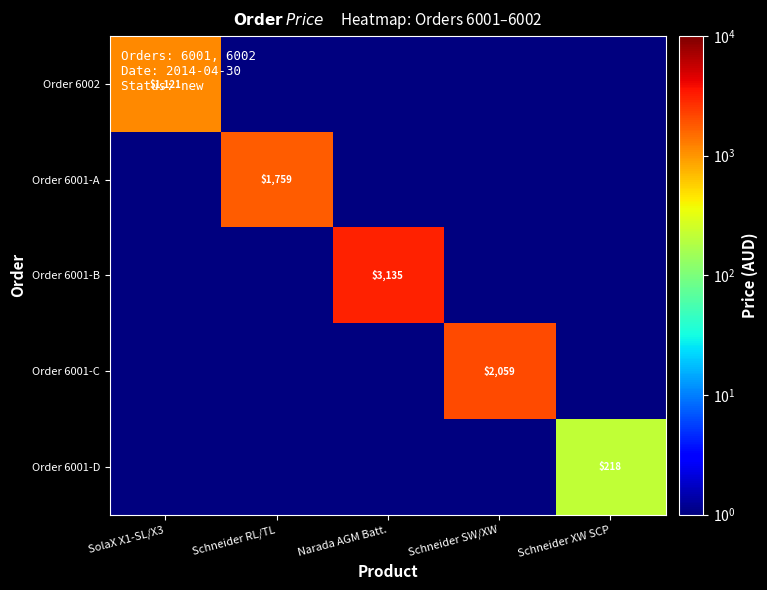

The value of Order 6001-B at Narada AGM Batt. is 3135.0. True or false?

True